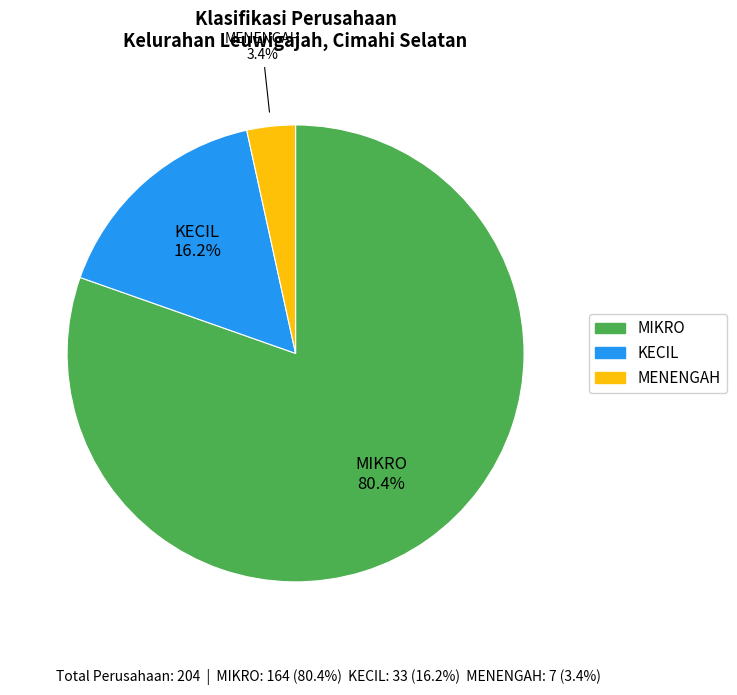

Is there a majority slice in this chart?

Yes